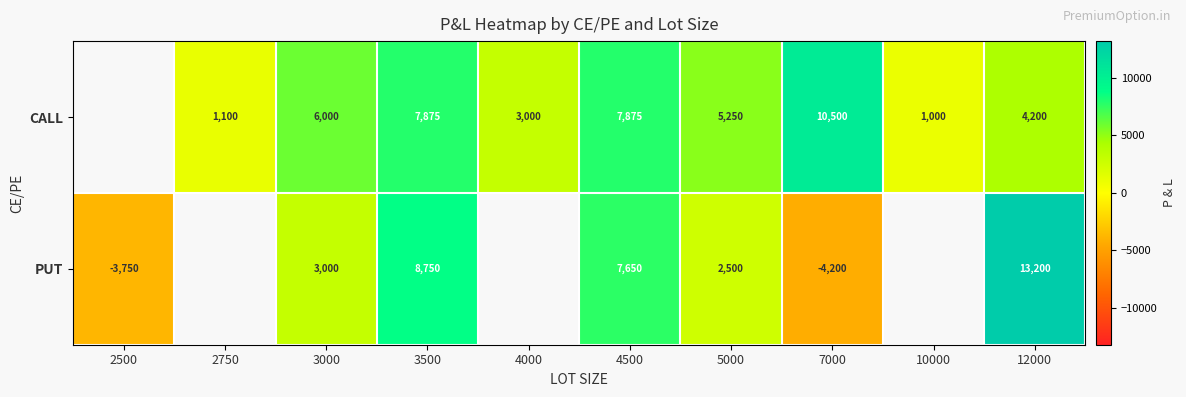

What is the spread (max minus min) of values at 3500?

875.0